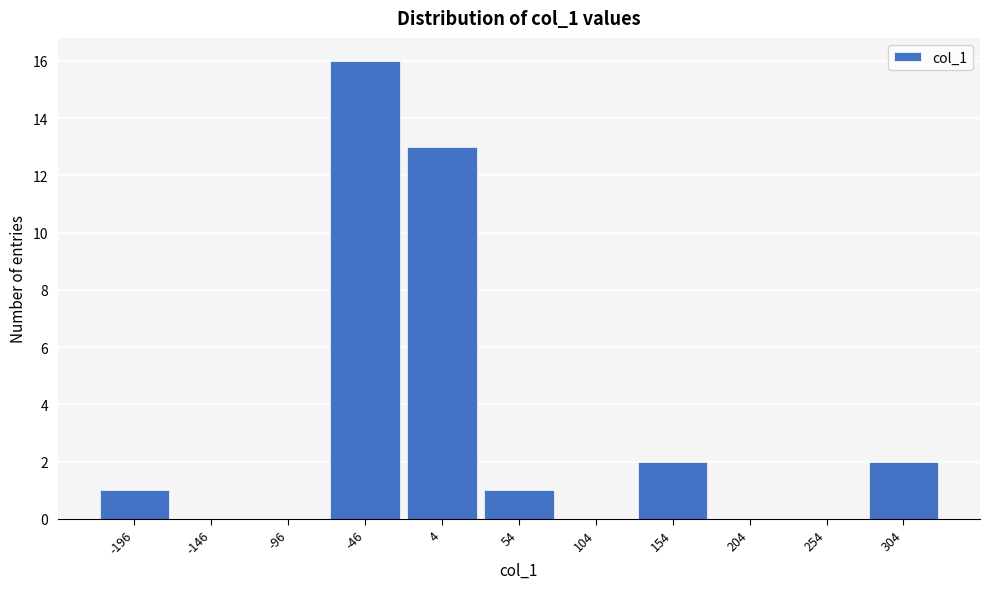

Reading left to right, extract all data points from this chart.

-196=1	-146=0	-96=0	-46=16	4=13	54=1	104=0	154=2	204=0	254=0	304=2